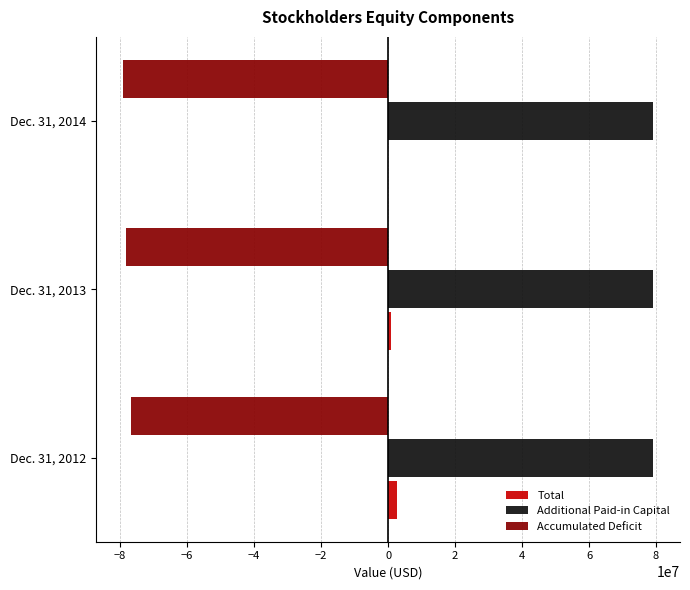

What is the maximum value shown in the chart?

79236839